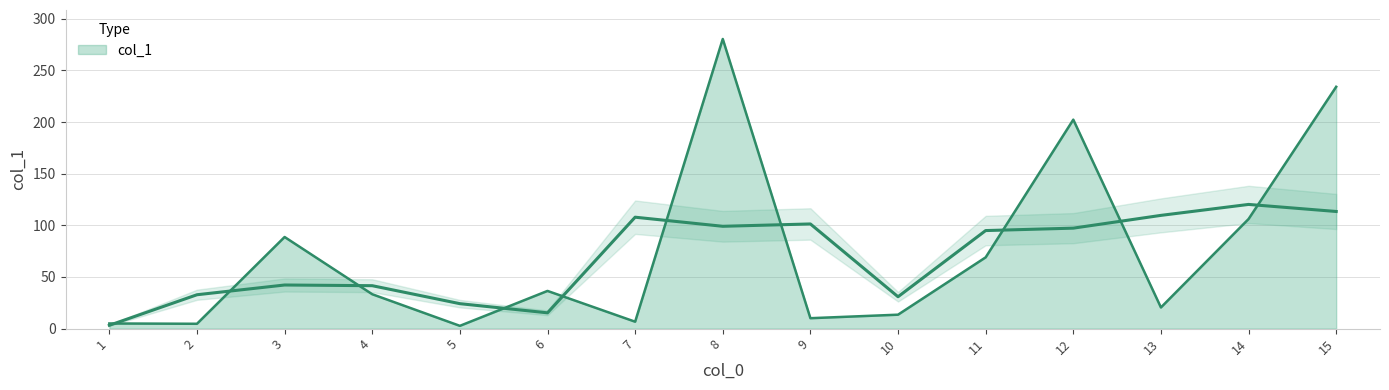

How many interior local valleys (lower than both neighbors) does the data have?

5